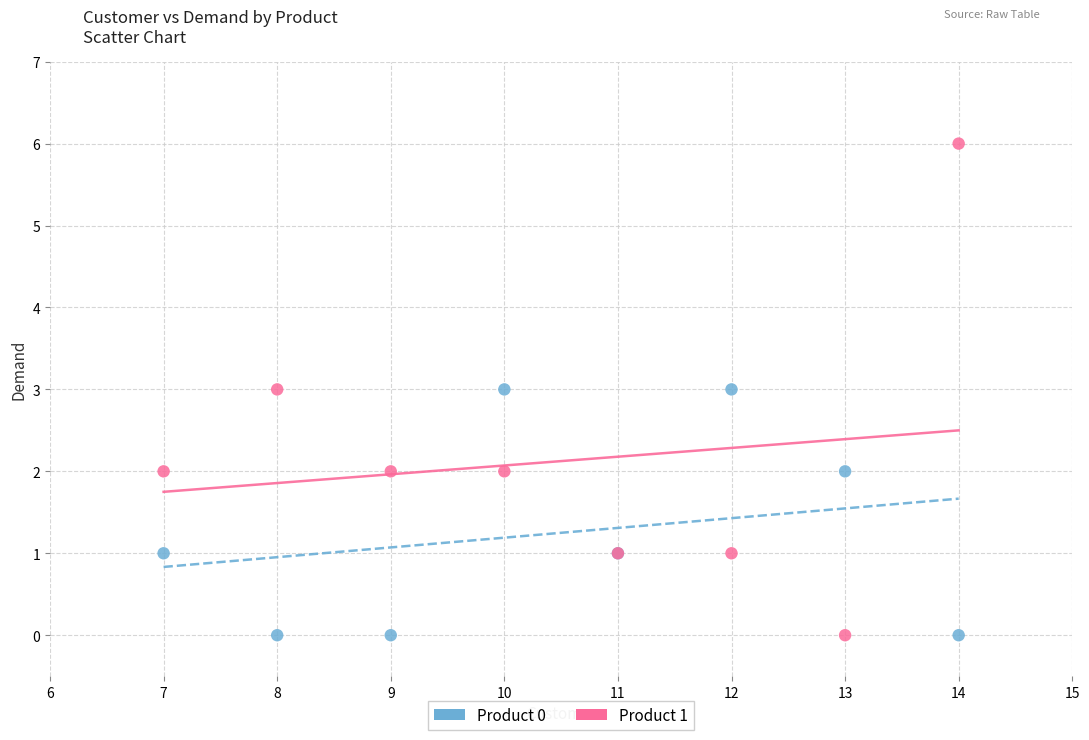

Which series has the widest spread of Y values?

Product 1